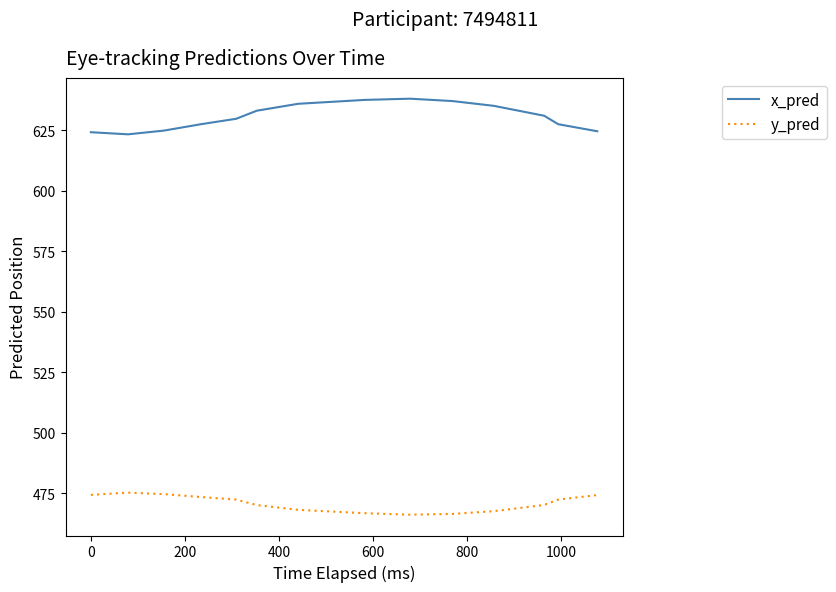

Rank the series by their maximum value, from highest to lowest.

x_pred, y_pred